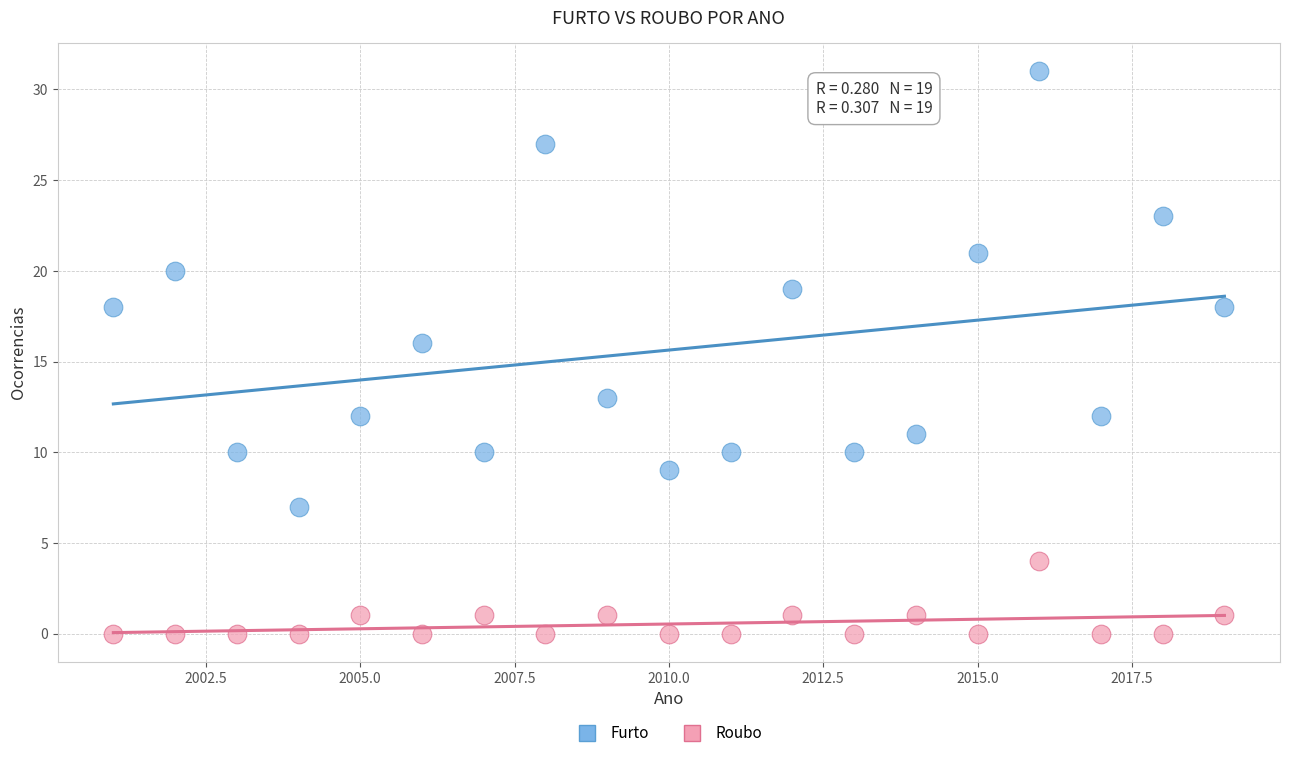

What are all the series names shown in the legend?

Furto, Roubo